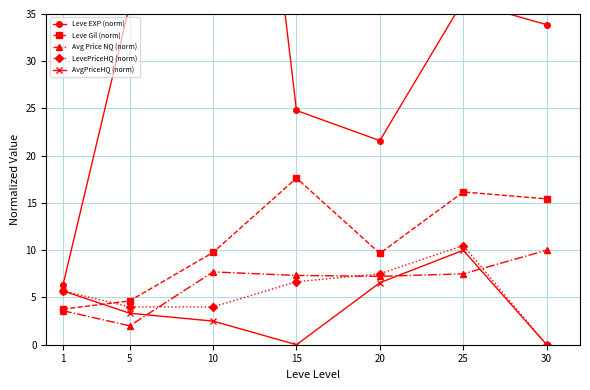

What is the average value of the Avg Price NQ (norm) series?

6.5